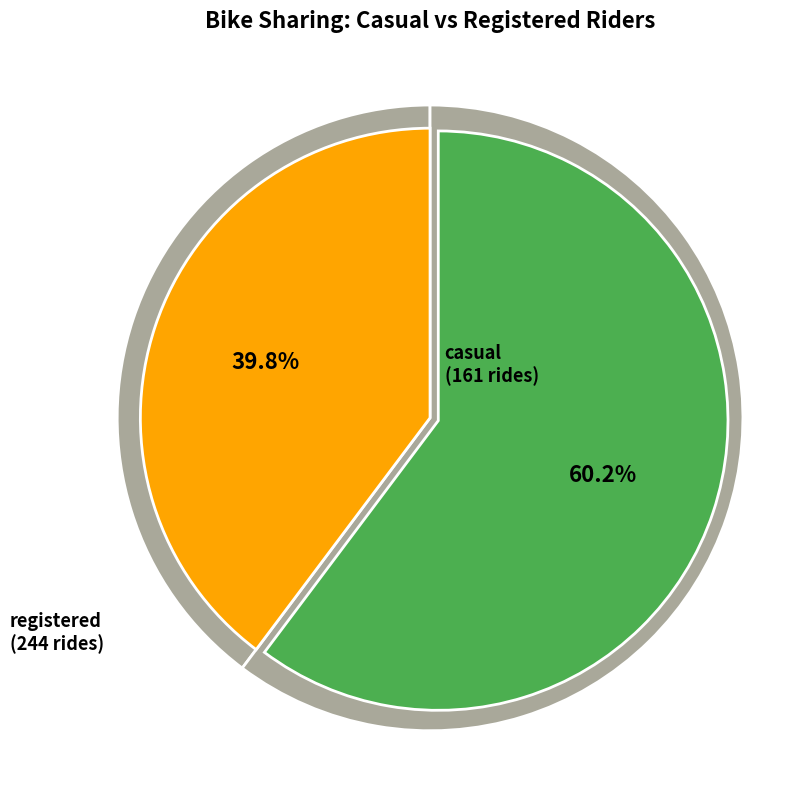

True or false: 7 accounts for 11% of the total.

False